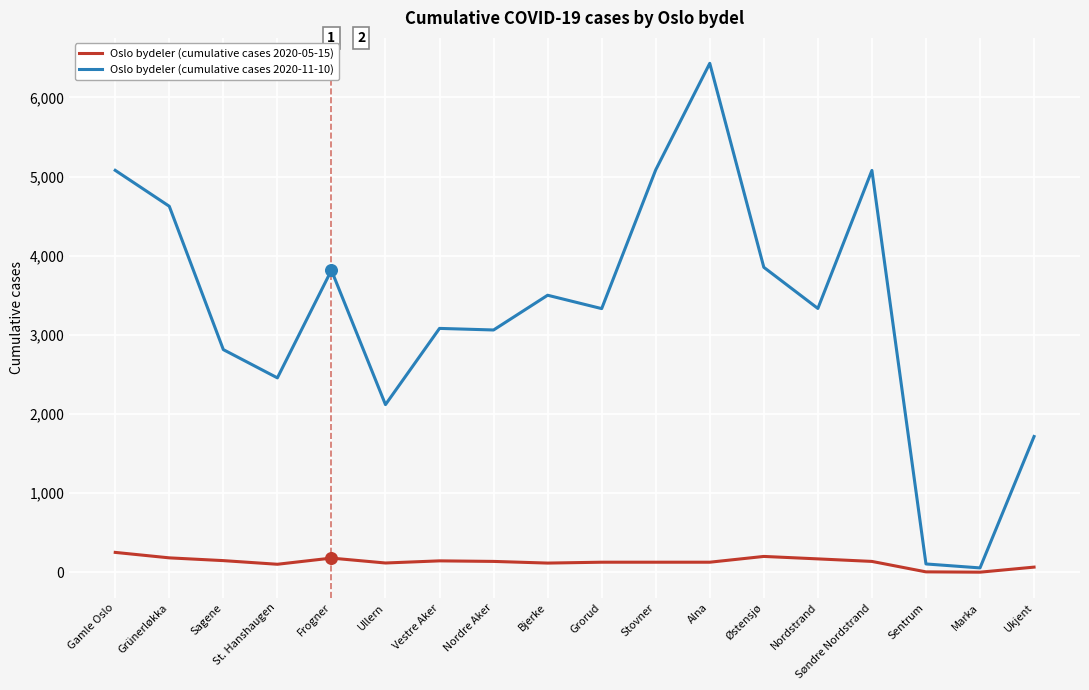

What is the spread (max minus min) of values at Vestre Aker?

2937